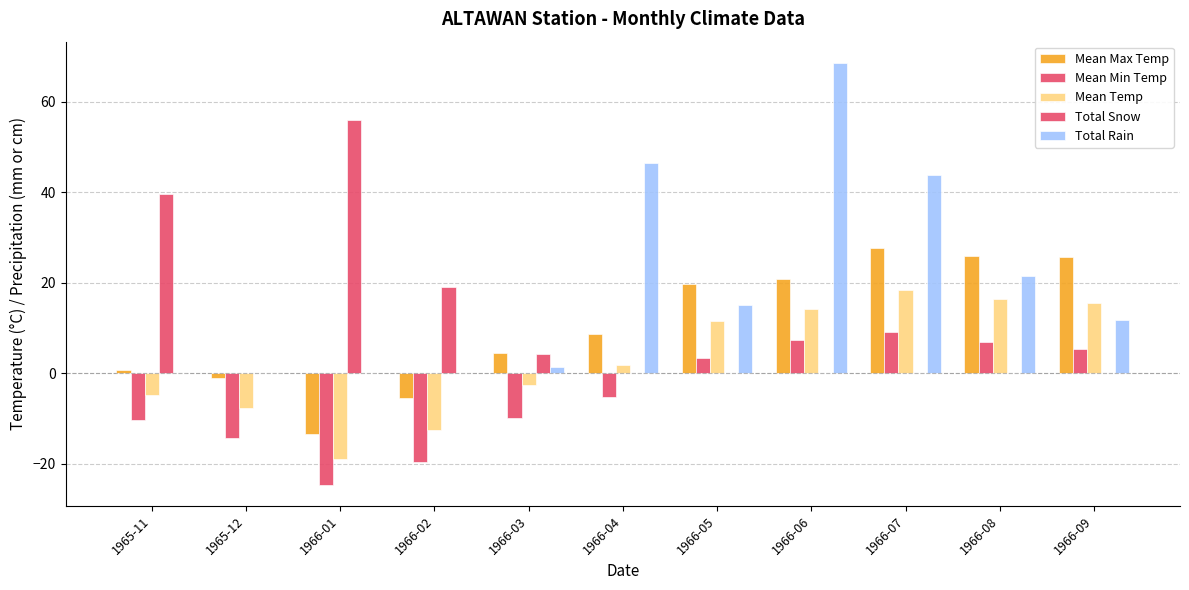

At which label does Mean Max Temp first exceed 8?

1966-04